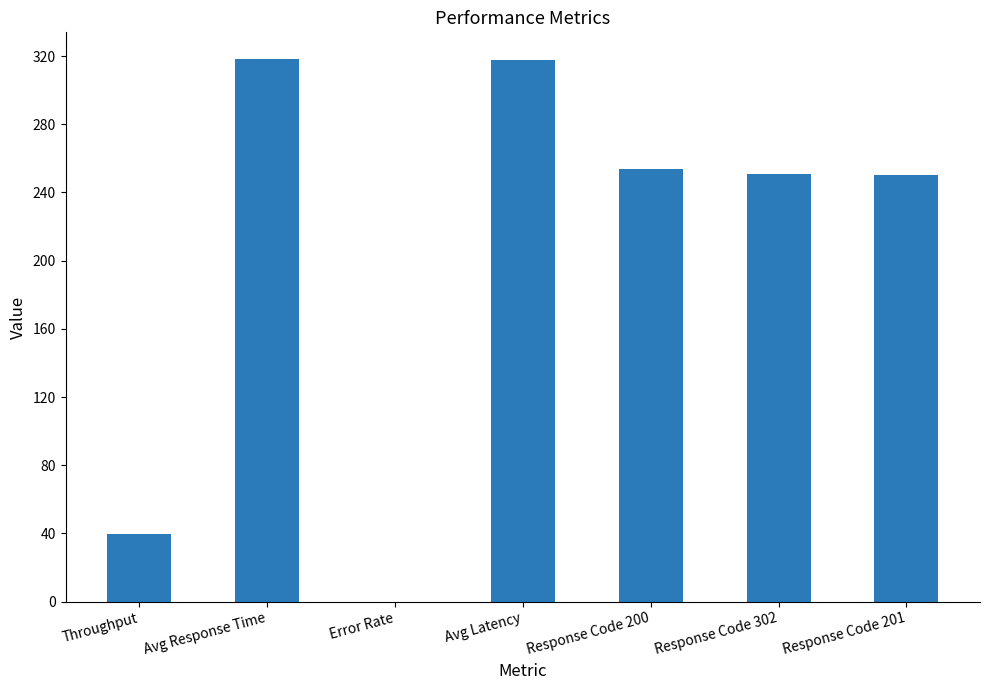

The value at Avg Latency is 317.9. True or false?

True